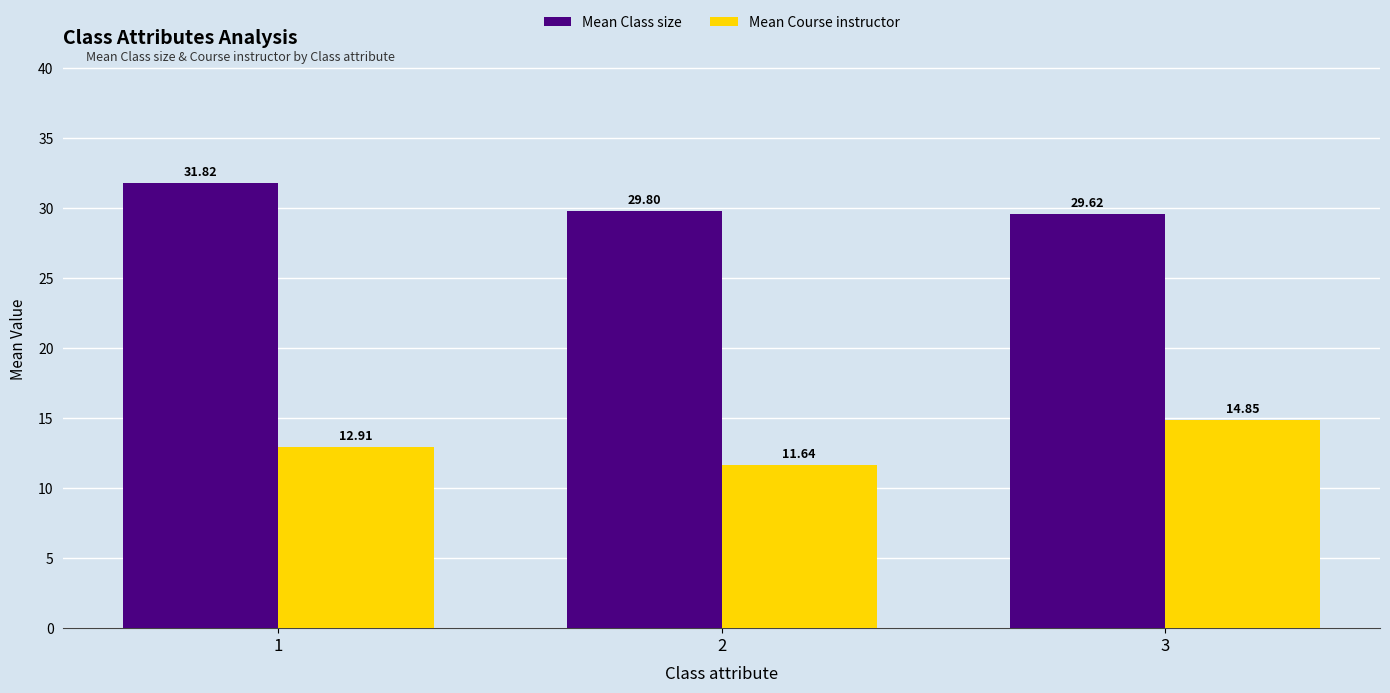

The Mean Course instructor series shows 11.6 at 2. True or false?

True